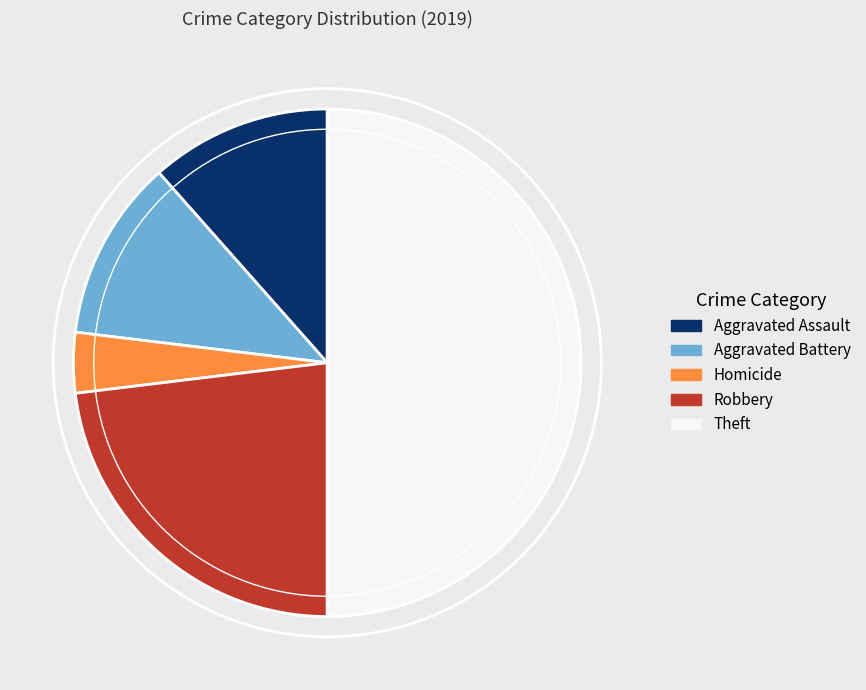

Which slice is the smallest?

Homicide